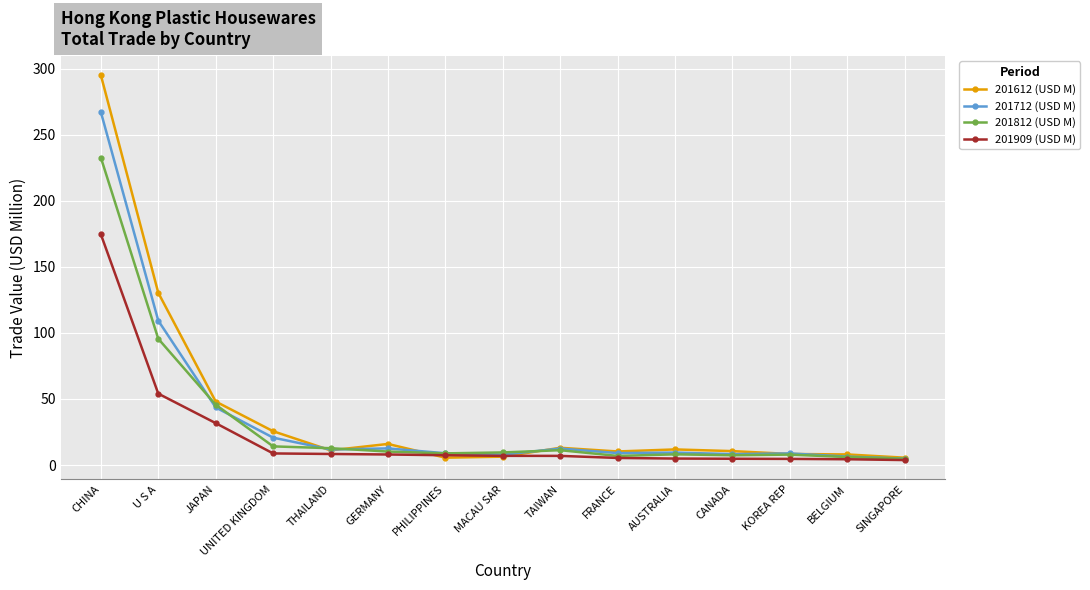

At which category is the sum across all series the highest?

CHINA